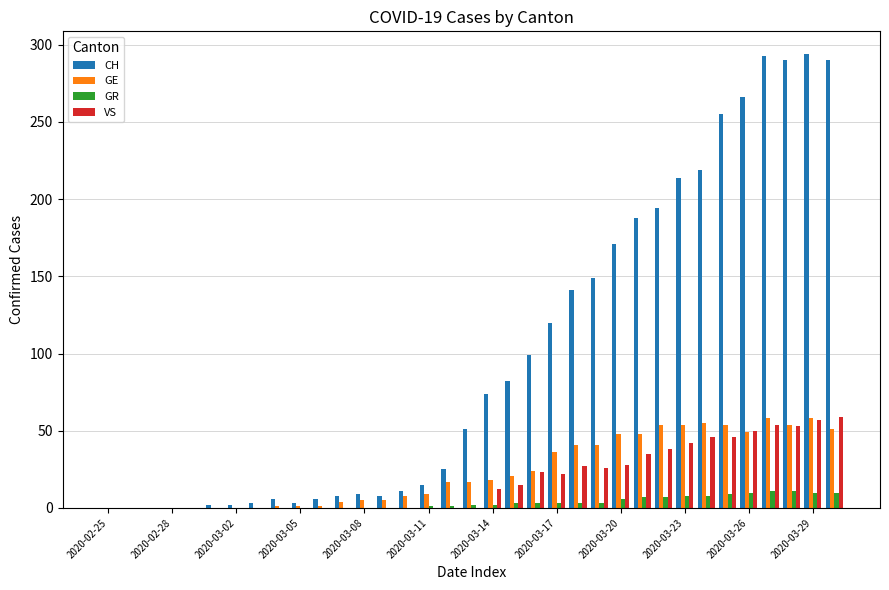

Are the bars grouped side by side (vs. stacked)?

Yes